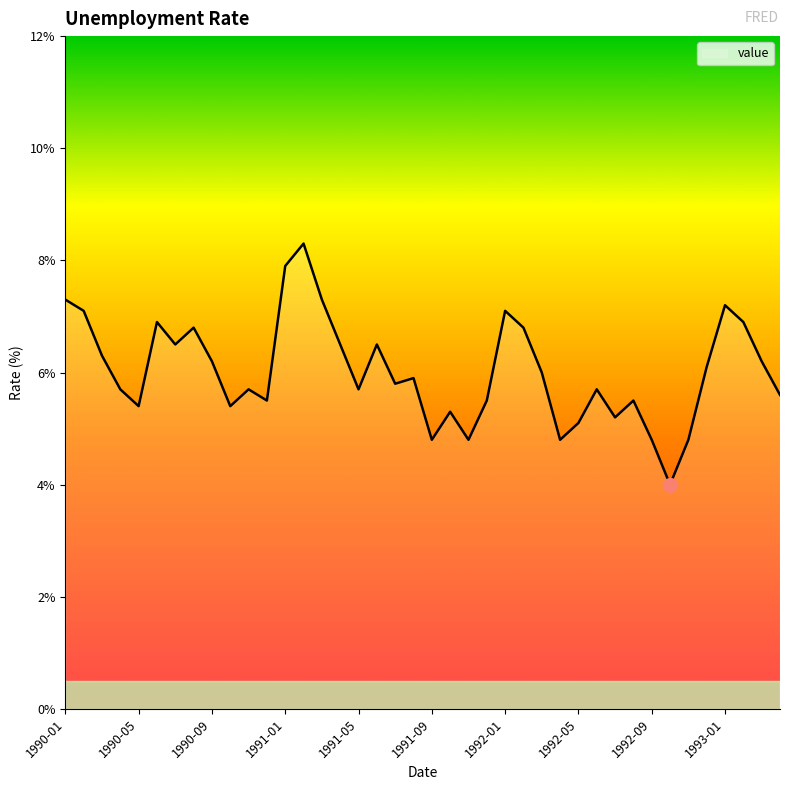

What is the maximum value shown in the chart?

8.3